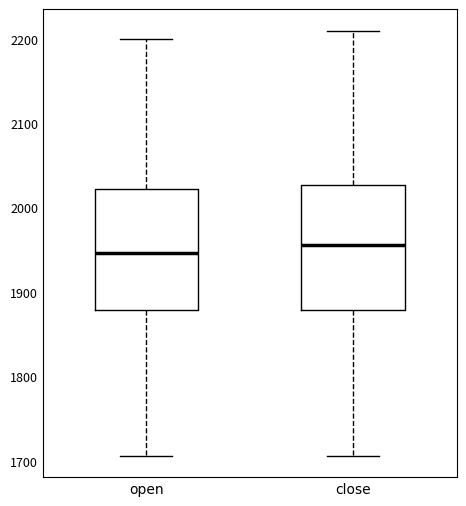

Which box has the highest median line?

close